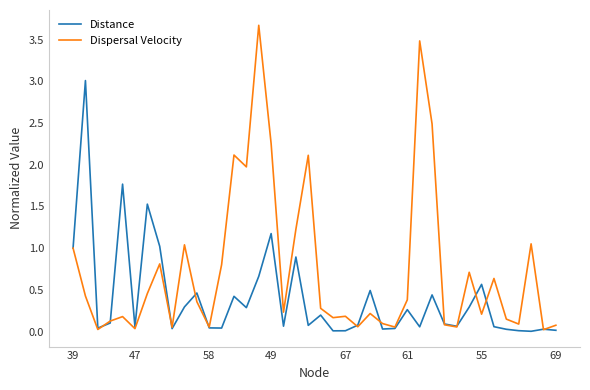

True or false: Distance and Dispersal Velocity cross at least once.

True